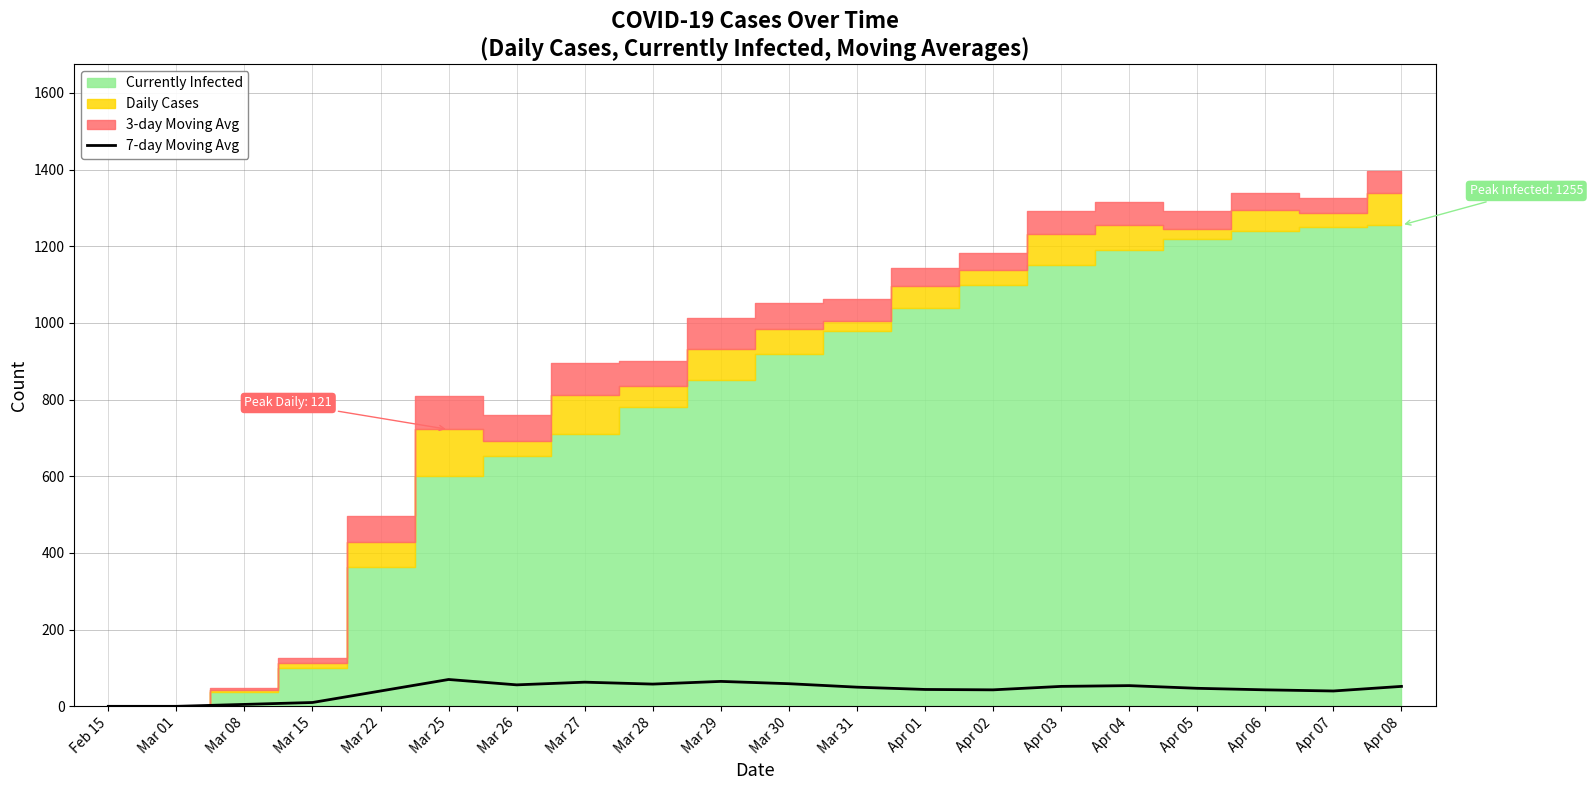

True or false: the data has more than 1 interior local peaks.

True